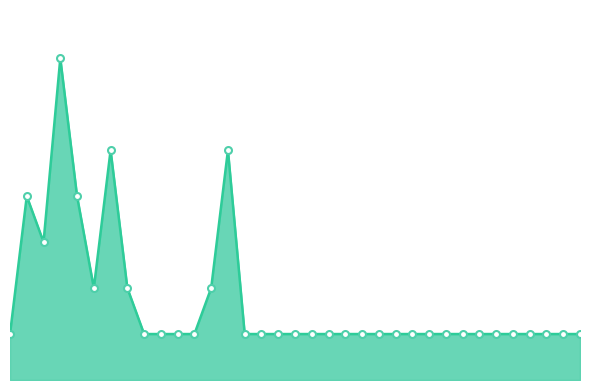

List the labels in order of value, largest first.

4, 7, 14, 2, 5, 3, 6, 8, 13, 1, 9, 10, 11, 12, 15, 16, 17, 18, 19, 20, 21, 22, 23, 24, 25, 26, 27, 28, 29, 30, 31, 32, 33, 34, 35